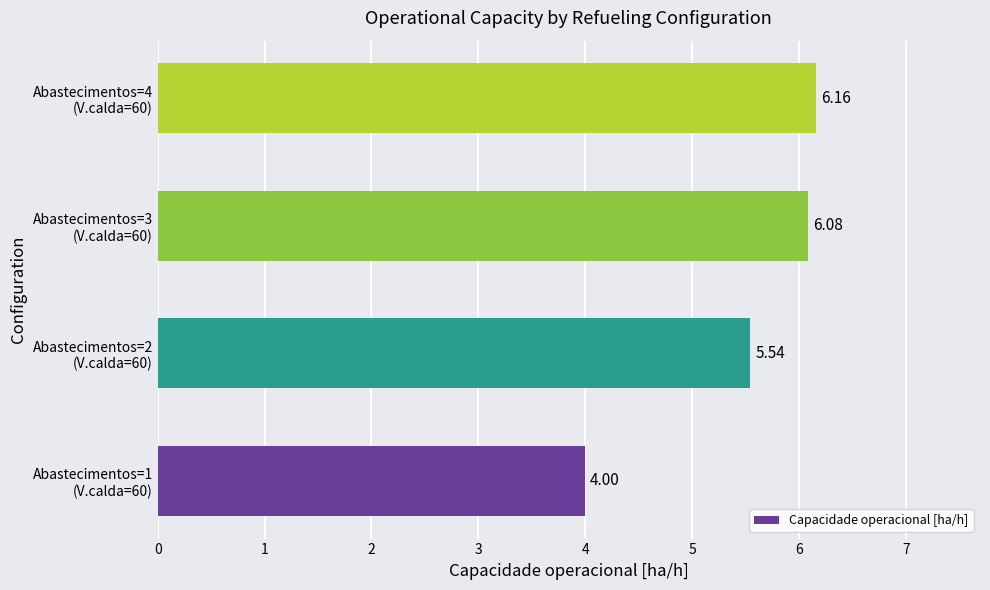

What is the sum of all values?

21.8